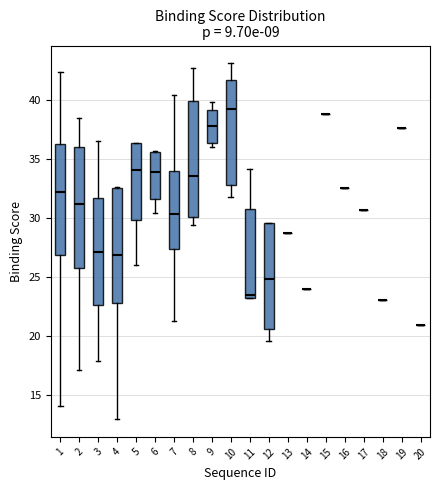

Reading left to right, transcribe this box plot: for each box, give where its median line is, the range the box spans, and where its two whiskers end, as read against the y-axis. The values are not printed on the chart, so give them approximately, as read against the axis.

1: median 32.0, box 27.0 to 36.0, whiskers 14.0 to 42.5
2: median 31.0, box 25.5 to 36.0, whiskers 17.0 to 38.5
3: median 27.0, box 22.5 to 31.5, whiskers 18.0 to 36.5
4: median 27.0, box 23.0 to 32.5, whiskers 13.0 to 32.5
5: median 34.0, box 30.0 to 36.5, whiskers 26.0 to 36.5
6: median 34.0, box 31.5 to 35.5, whiskers 30.5 to 35.5
7: median 30.5, box 27.5 to 34.0, whiskers 21.0 to 40.5
8: median 33.5, box 30.0 to 40.0, whiskers 29.5 to 42.5
9: median 38.0, box 36.5 to 39.0, whiskers 36.0 to 40.0
10: median 39.0, box 32.5 to 41.5, whiskers 31.5 to 43.0
11: median 23.5, box 23.0 to 30.5, whiskers 23.0 to 34.0
12: median 25.0, box 20.5 to 29.5, whiskers 19.5 to 29.5
13: box collapsed to a line at 28.5, whiskers 28.5 to 28.5
14: box collapsed to a line at 24.0, whiskers 24.0 to 24.0
15: box collapsed to a line at 39.0, whiskers 39.0 to 39.0
16: box collapsed to a line at 32.5, whiskers 32.5 to 32.5
17: box collapsed to a line at 30.5, whiskers 30.5 to 30.5
18: box collapsed to a line at 23.0, whiskers 23.0 to 23.0
19: box collapsed to a line at 37.5, whiskers 37.5 to 37.5
20: box collapsed to a line at 21.0, whiskers 21.0 to 21.0